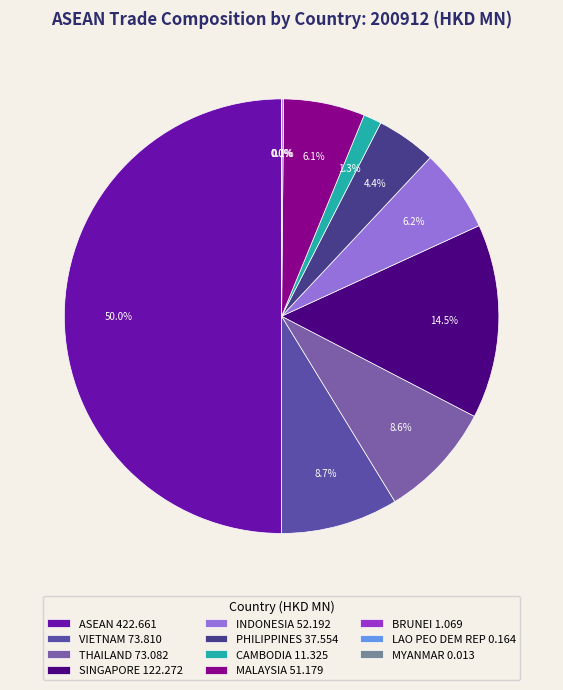

True or false: LAO PEO DEM REP accounts for 9% of the total.

False